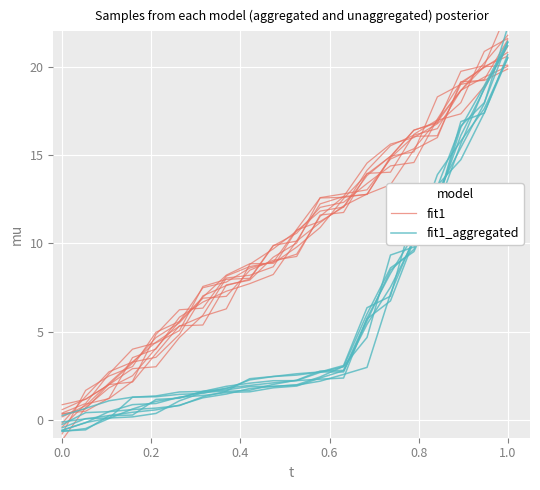

At how many categories does at least one series exceed 20?

1